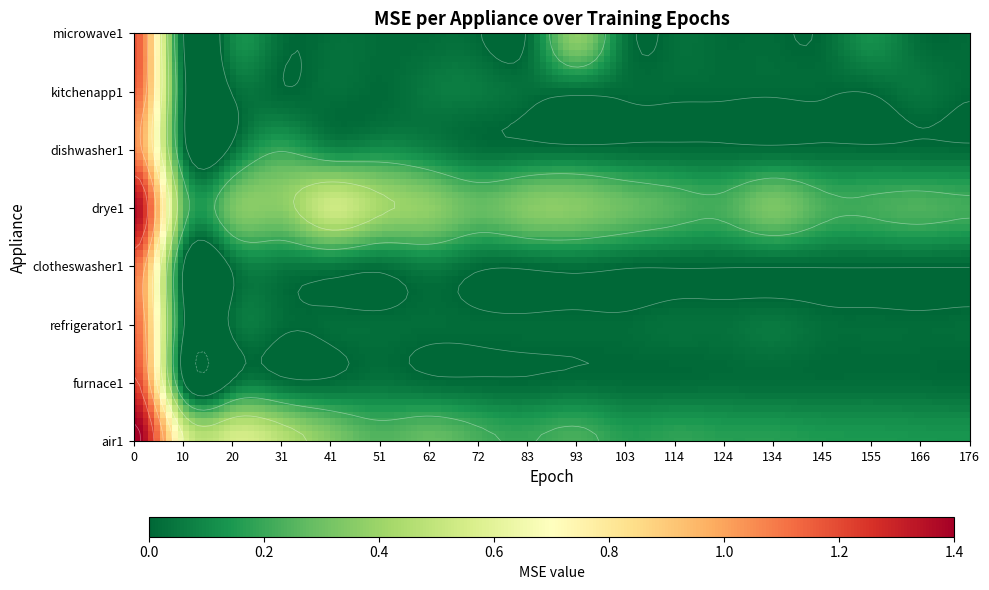

What is the average value of the microwave1 series?

0.1